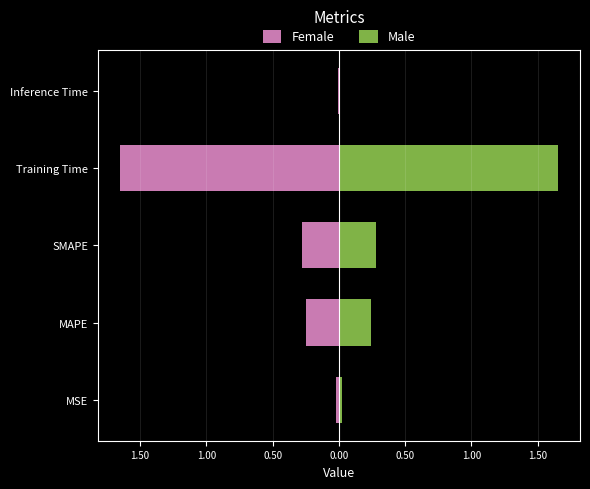

Rank the series by their average value, from lowest to highest.

Female, Male